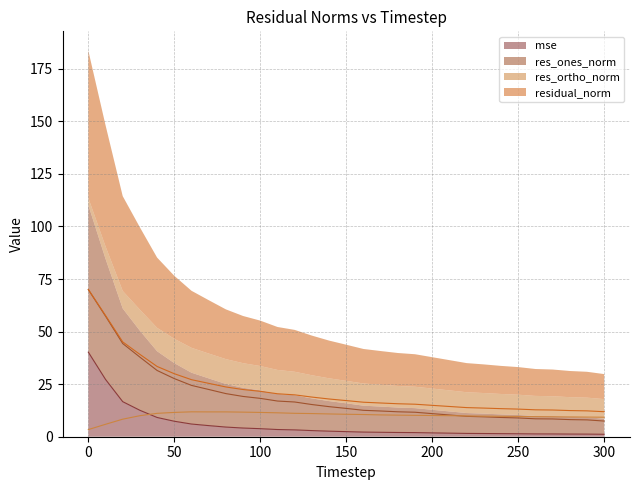

Is it true that res_ones_norm equals 27.8 at 110?

False